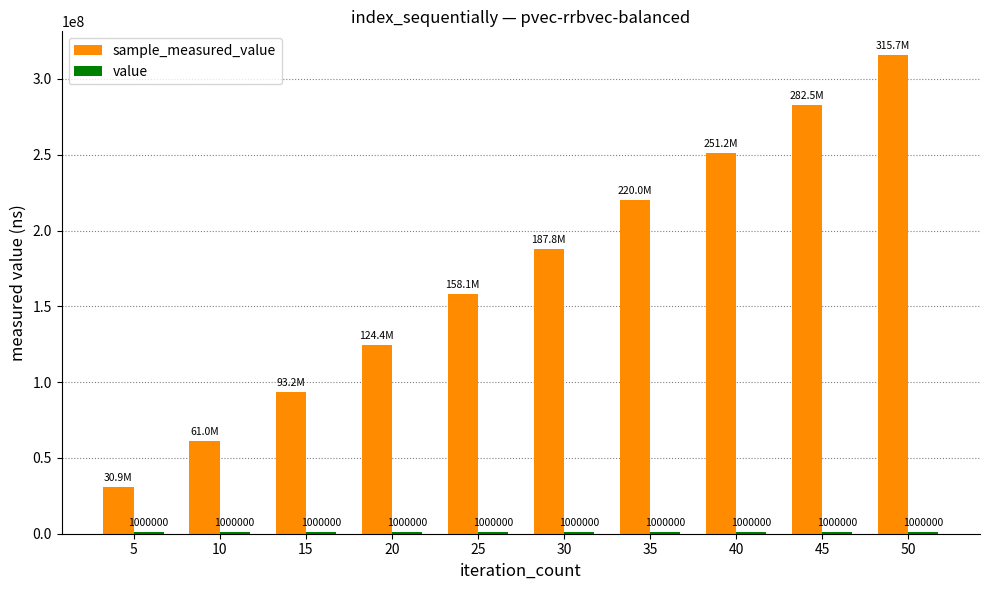

At which category does the chart reach its peak across all series?

50